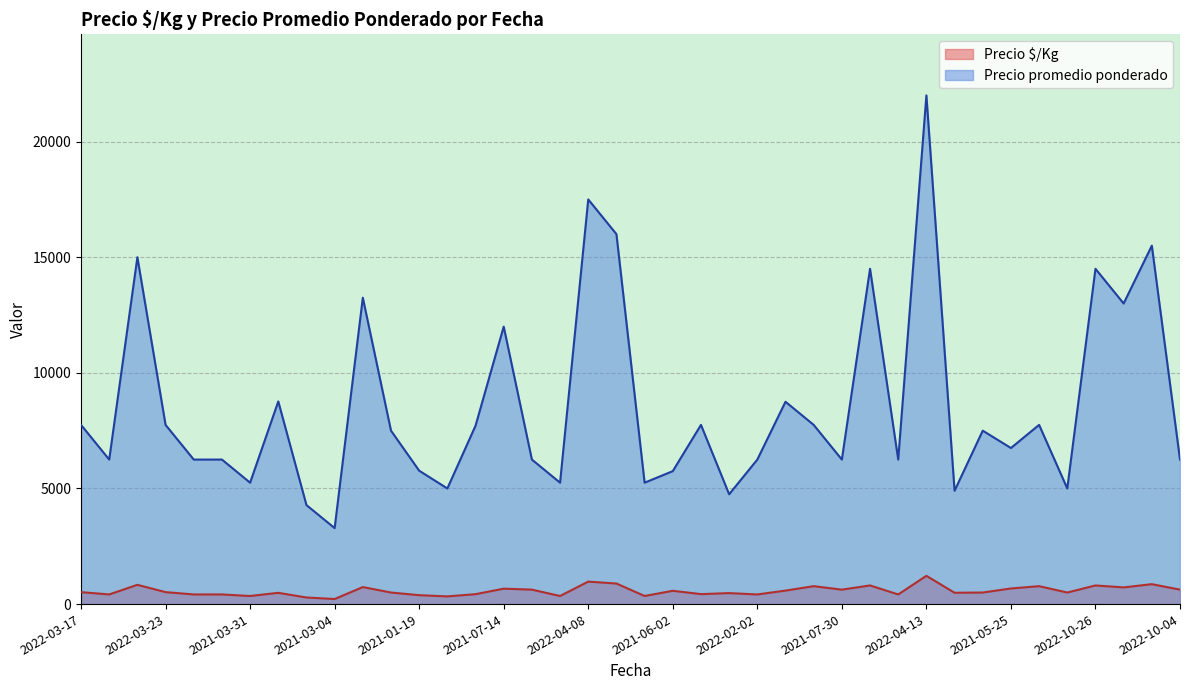

Which series has the widest spread of values?

Precio promedio ponderado